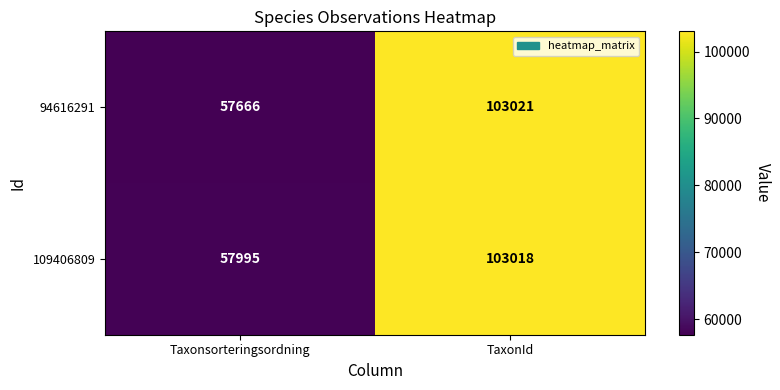

Rank the series at Taxonsorteringsordning from lowest to highest value.

94616291, 109406809